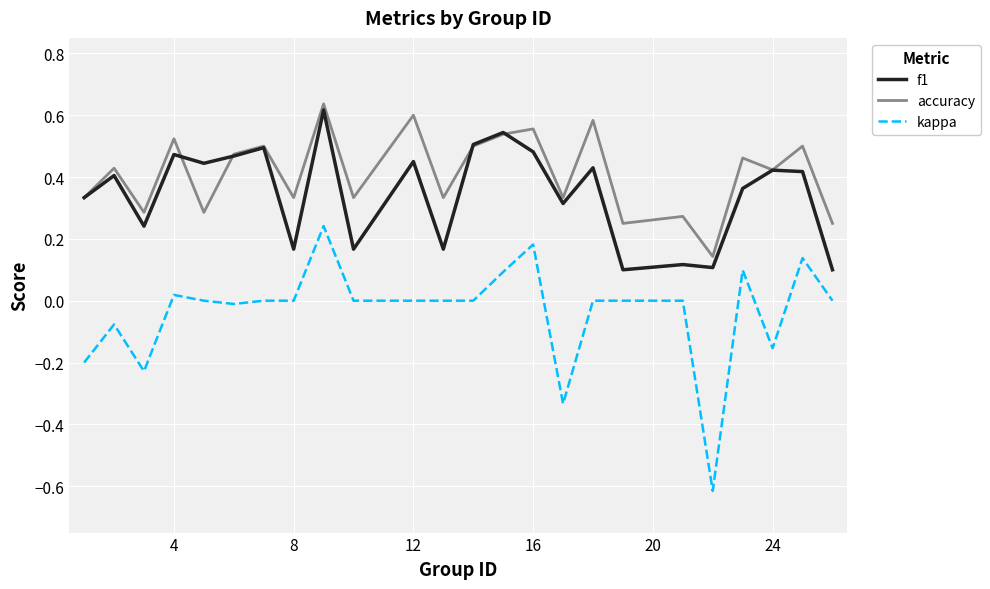

True or false: f1 and kappa intersect in this chart.

False